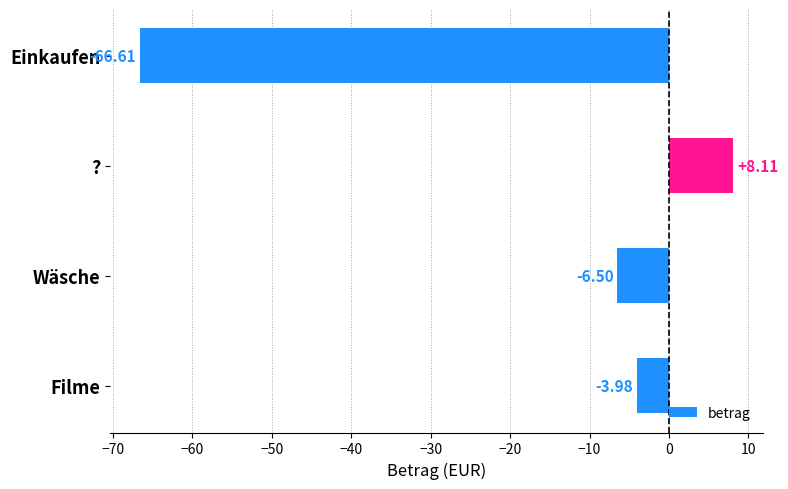

Rank the categories by value from lowest to highest.

Einkaufen, Wäsche, Filme, ?